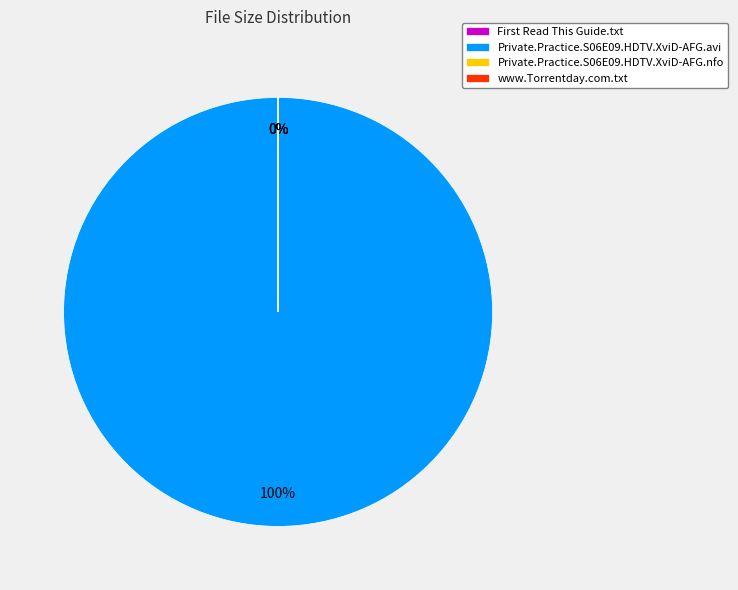

Count the number of slices in the pie.

4